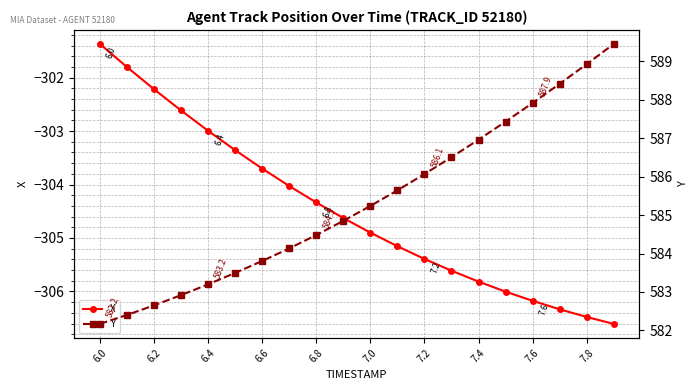

How many values in the Y series are below 585?

10